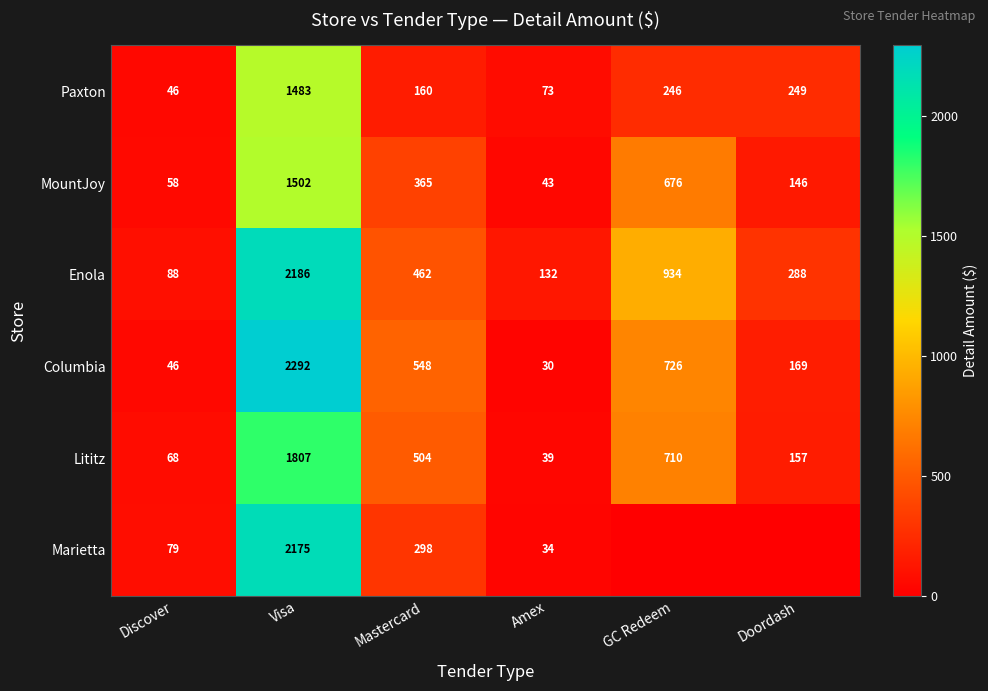

List the labels in order of MountJoy value, smallest first.

Amex, Discover, Doordash, Mastercard, GC Redeem, Visa